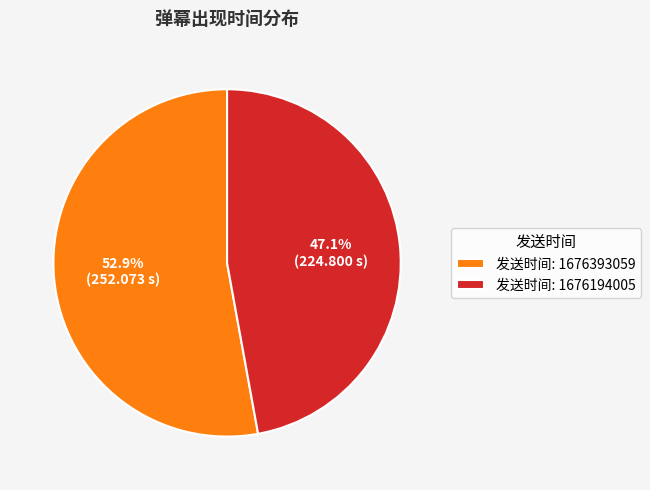

Which slice is the smallest?

发送时间: 1676194005